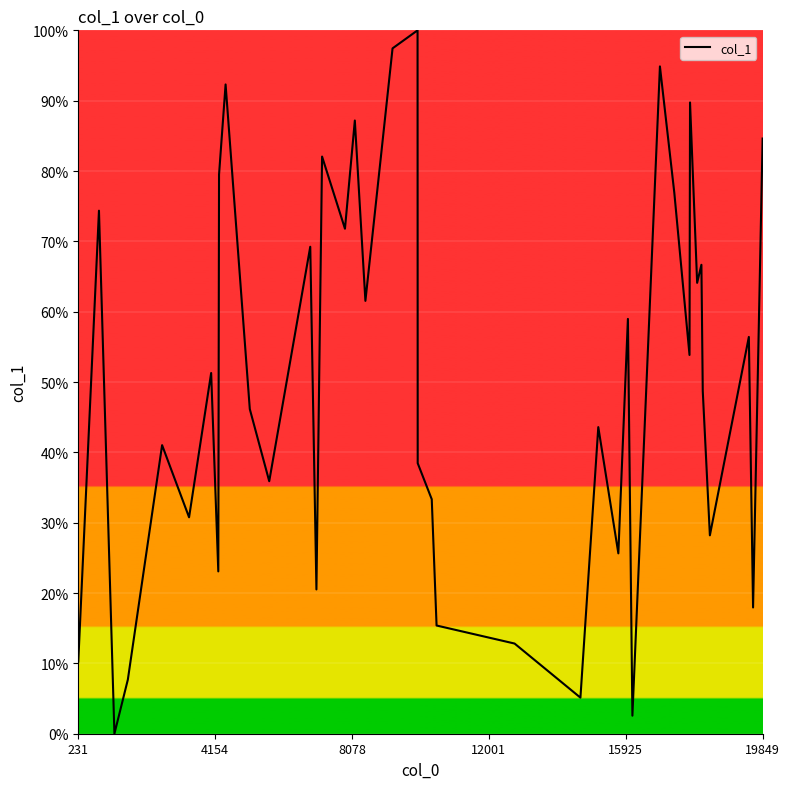

What is the greatest value displayed?

100.0